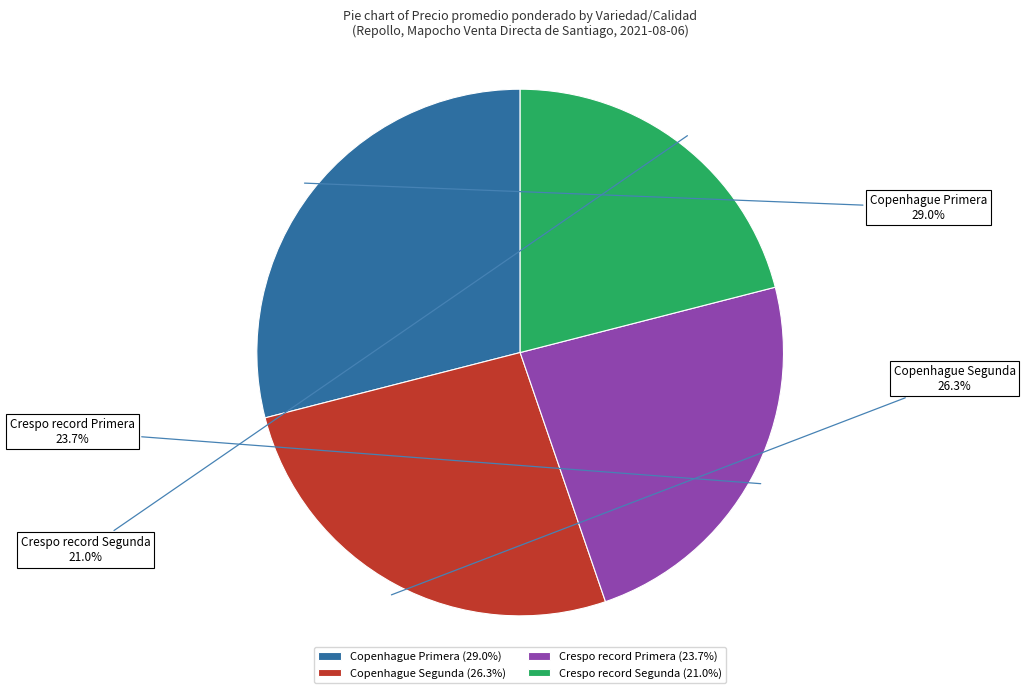

What percentage is the Copenhague Segunda slice, to the nearest percent?

26%